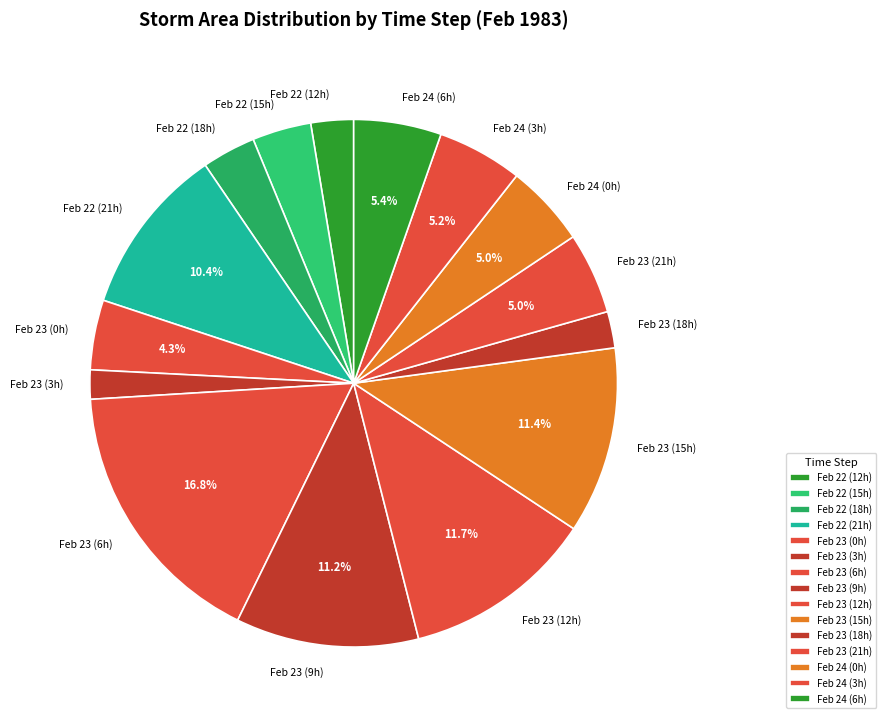

How much of the chart is everything except Feb 22 (21h)?

89.6%